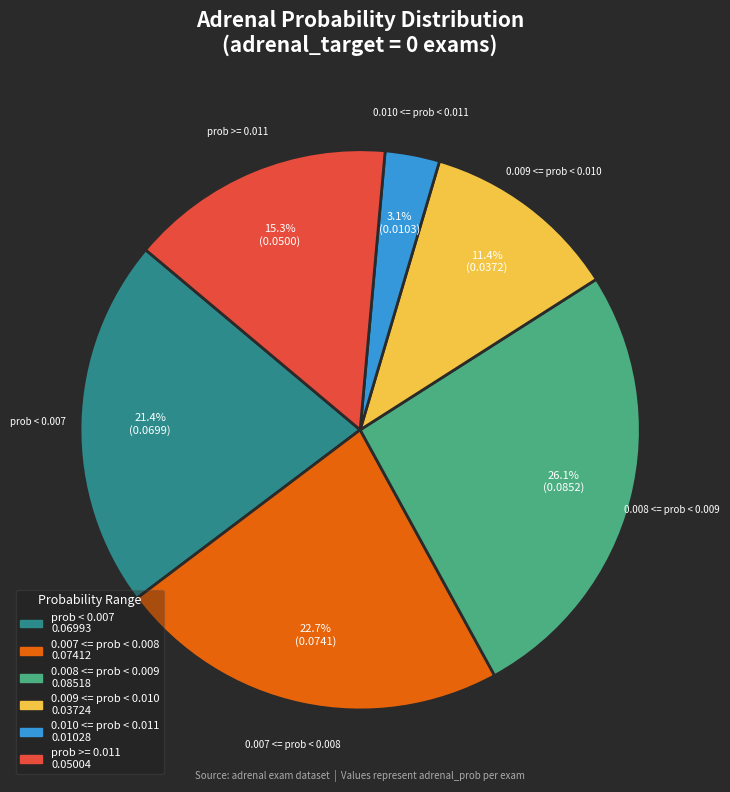

Combined, what portion of the pie is 0.007 <= prob < 0.008 and prob < 0.007?

44.1%